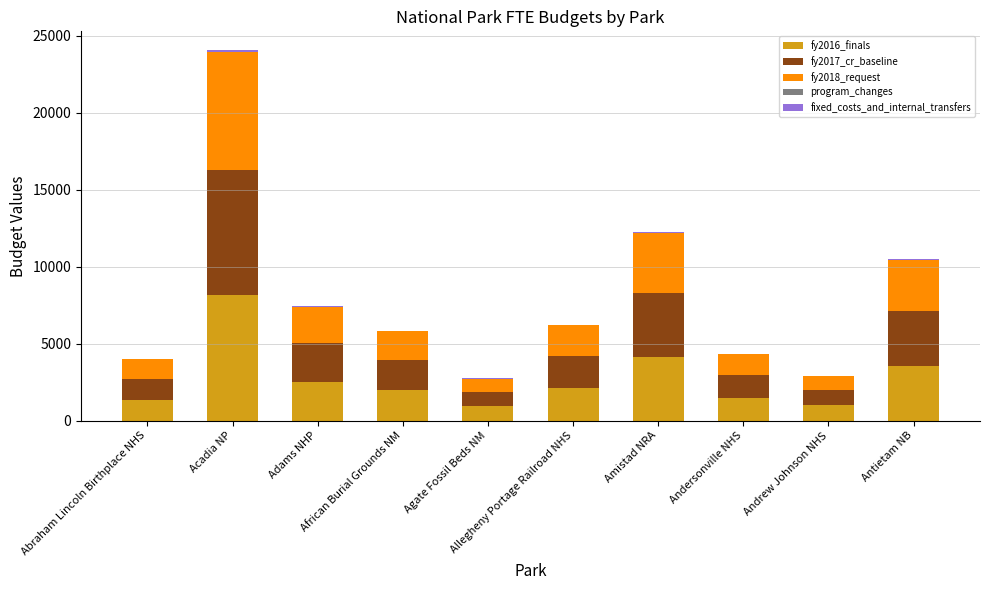

Read the fy2016_finals value at Agate Fossil Beds NM, to the nearest 100.

900